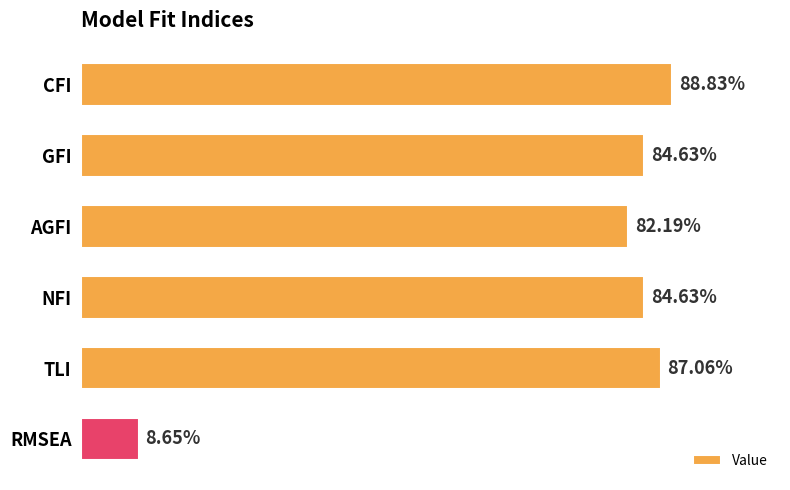

Are the bars horizontal?

Yes